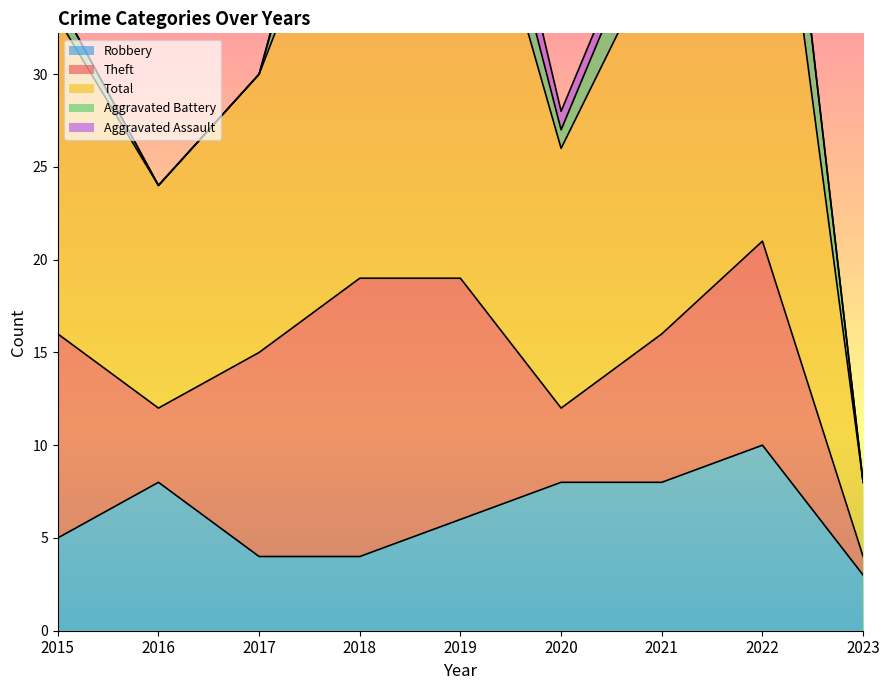

At how many categories does at least one series exceed 5?

8